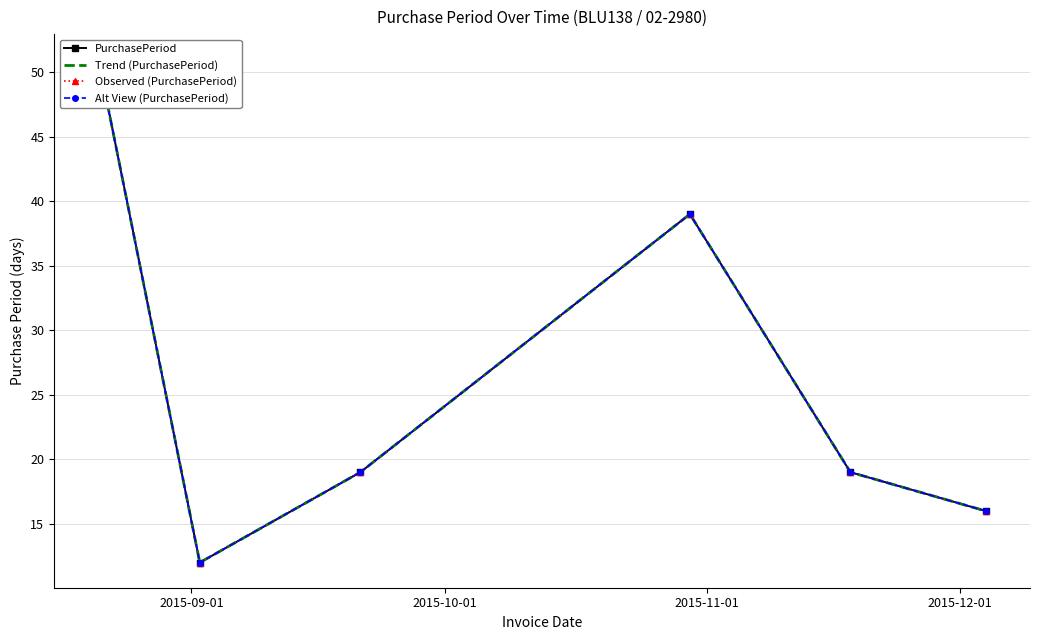

Rank the series at 2015-12-01 from highest to lowest value.

PurchasePeriod, Trend (PurchasePeriod), Observed (PurchasePeriod), Alt View (PurchasePeriod)